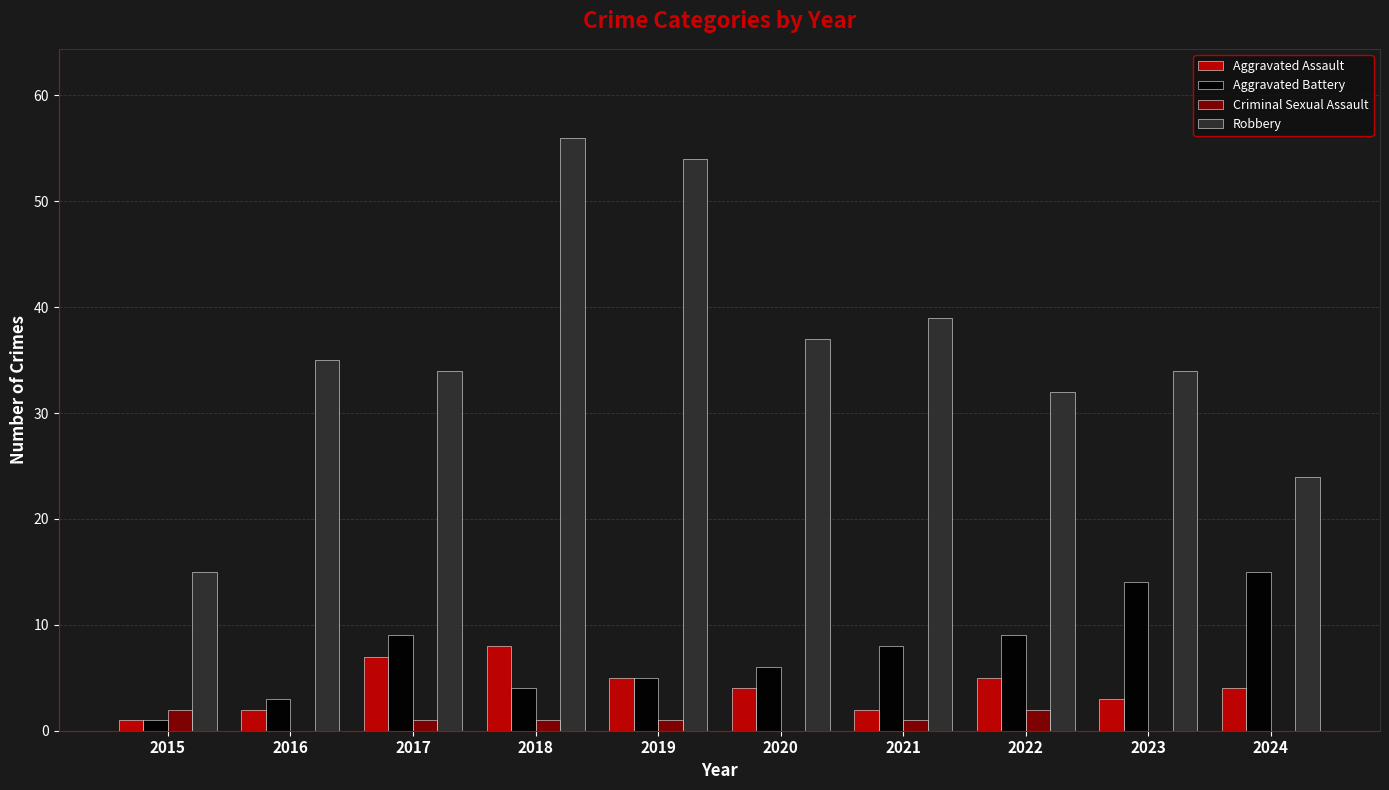

What is the sum of all Aggravated Assault values?

41